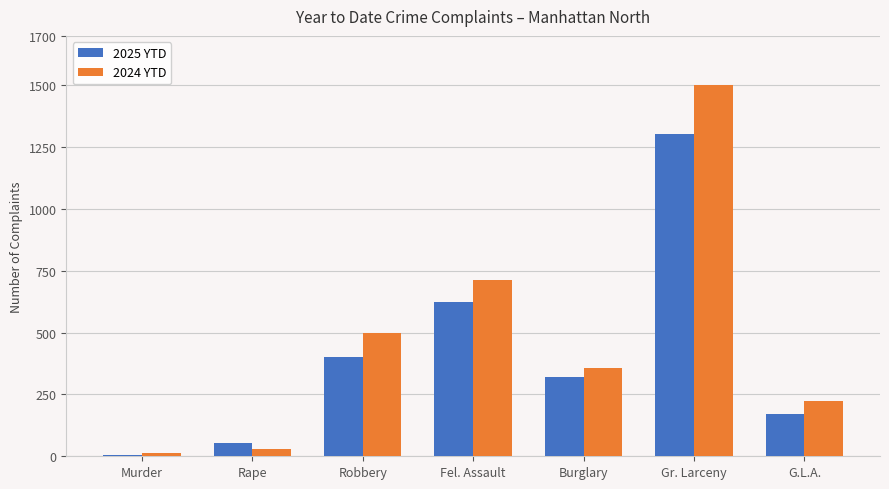

True or false: 2024 YTD has a value of 1502 at Gr. Larceny.

True